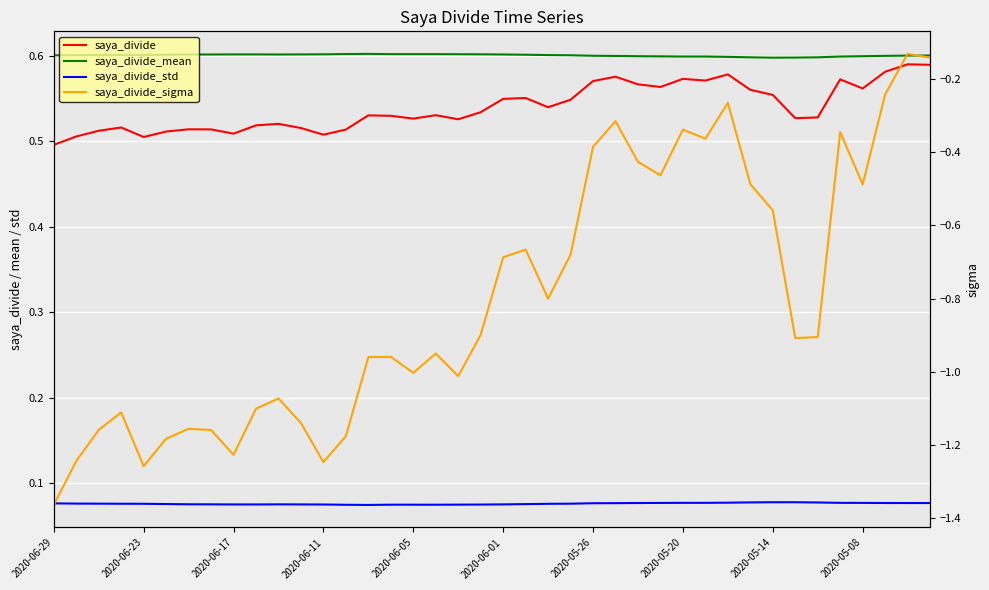

At how many categories does at least one series exceed 0?

40